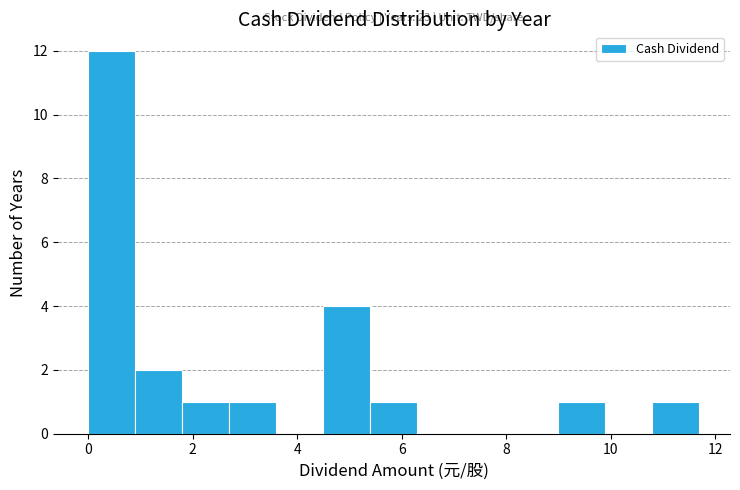

Over which range of the x-axis is the bar tallest?

0.0 to 0.9